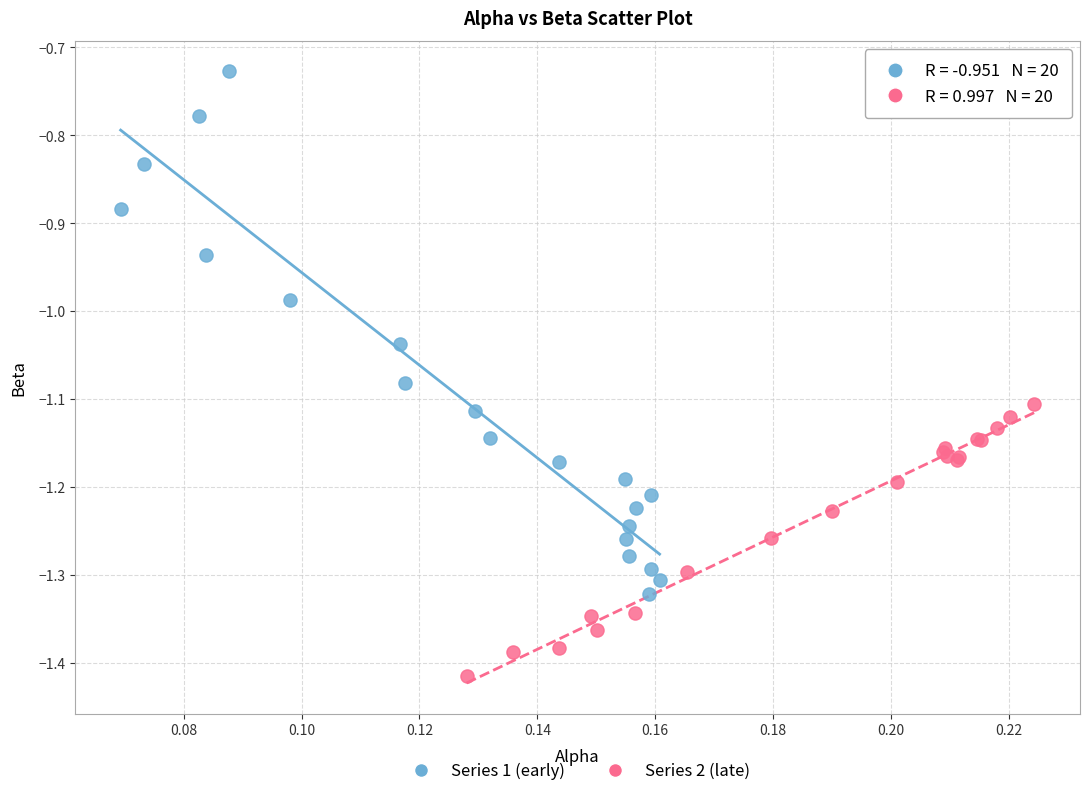

Which series reaches the minimum Y coordinate?

Series 2 (late)